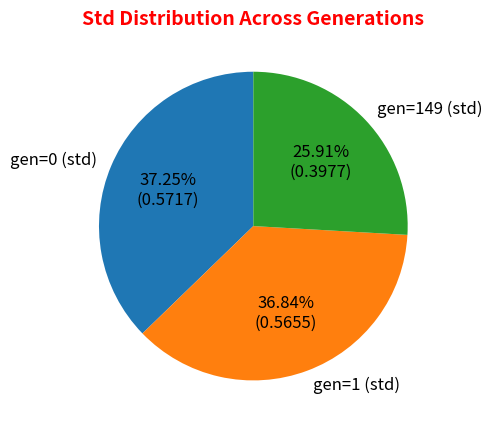

How many segments does this pie chart have?

3